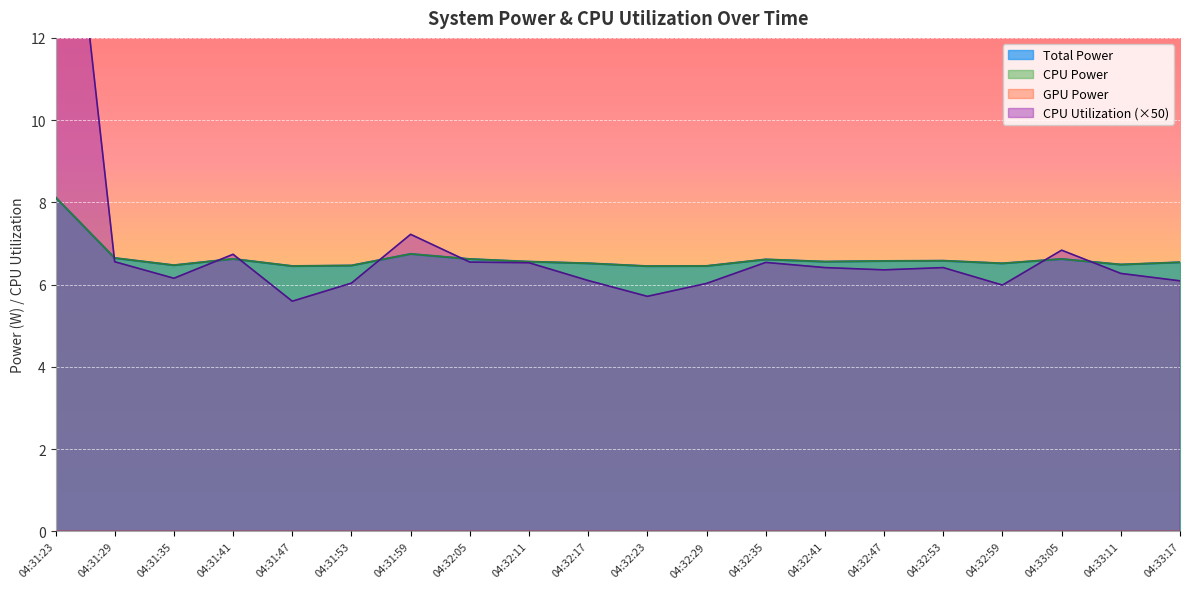

At 04:31:47, list the series in order from smallest to largest.

CPU Utilization, Total Power, CPU Power